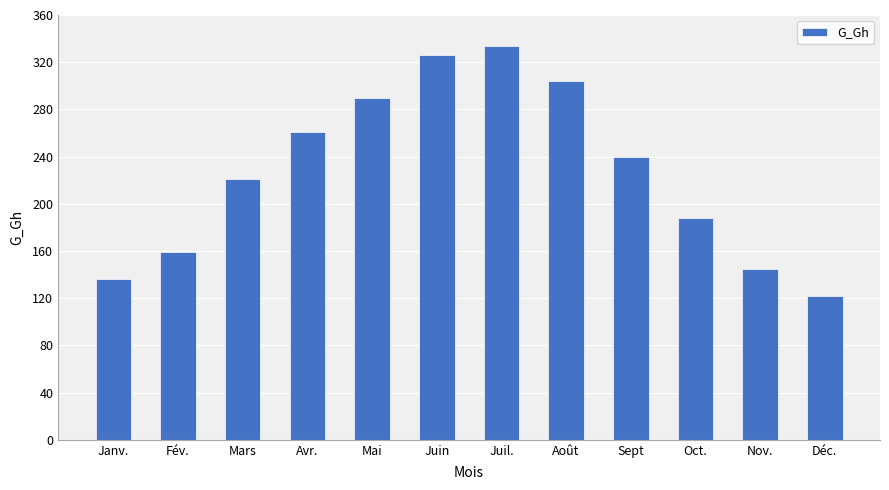

True or false: the data shows 374 at Avr..

False